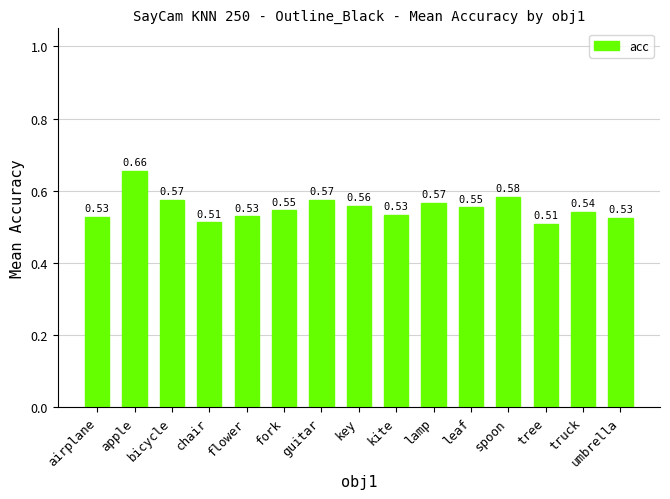

What is the sum of the values at lamp and umbrella?

1.1